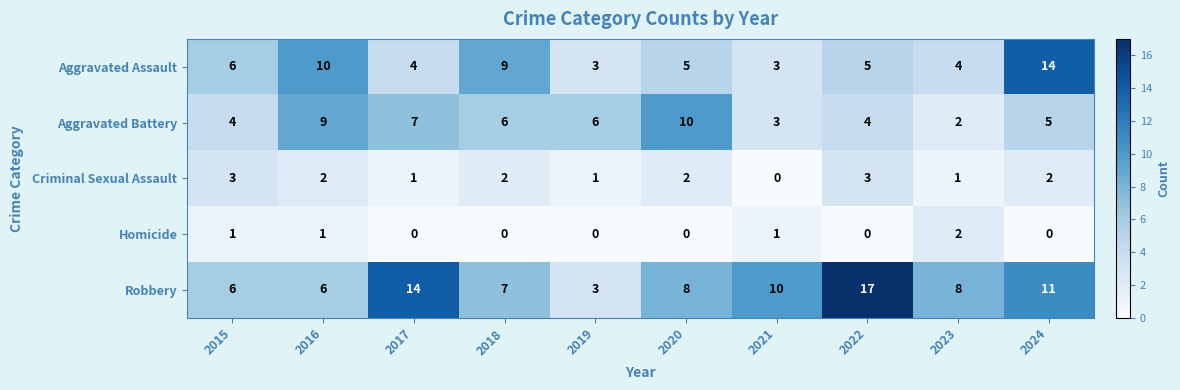

Rank the series at 2022 from lowest to highest value.

Homicide, Criminal Sexual Assault, Aggravated Battery, Aggravated Assault, Robbery